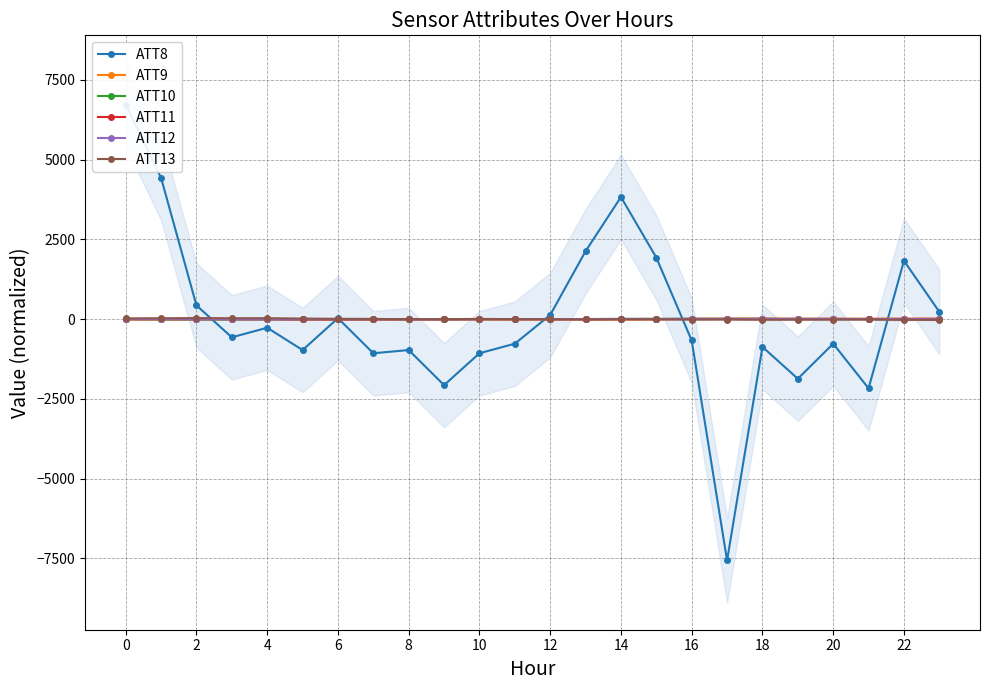

Between 6 and 17, which series saw the biggest shift?

ATT8